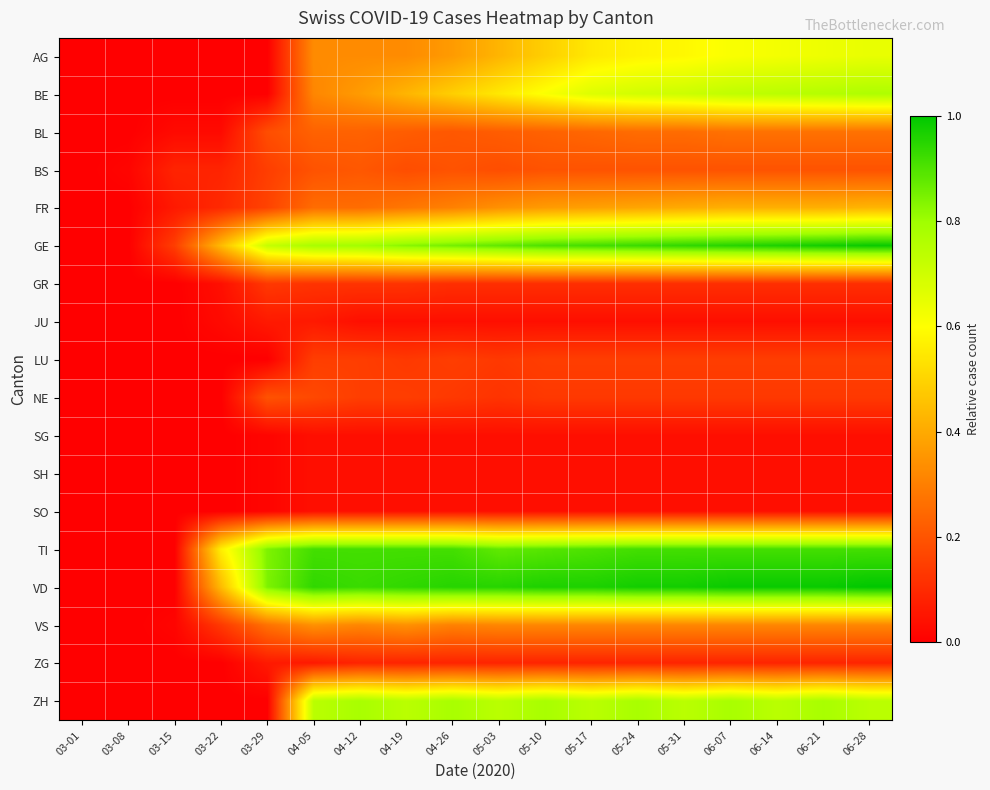

What is the total value across all series at 03-29?

3.6